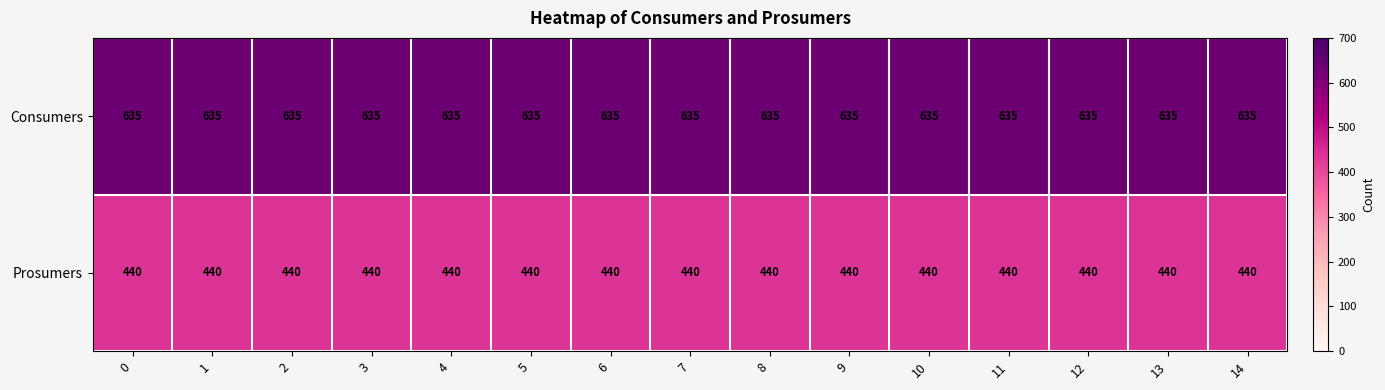

Read the Consumers value at 7.

635